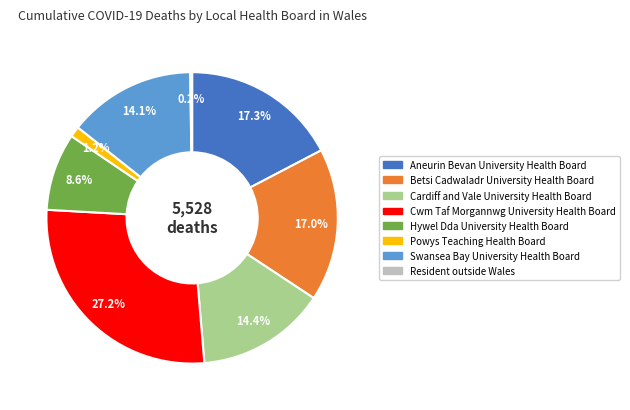

Is it true that Swansea Bay University Health Board is 23% of the pie?

False